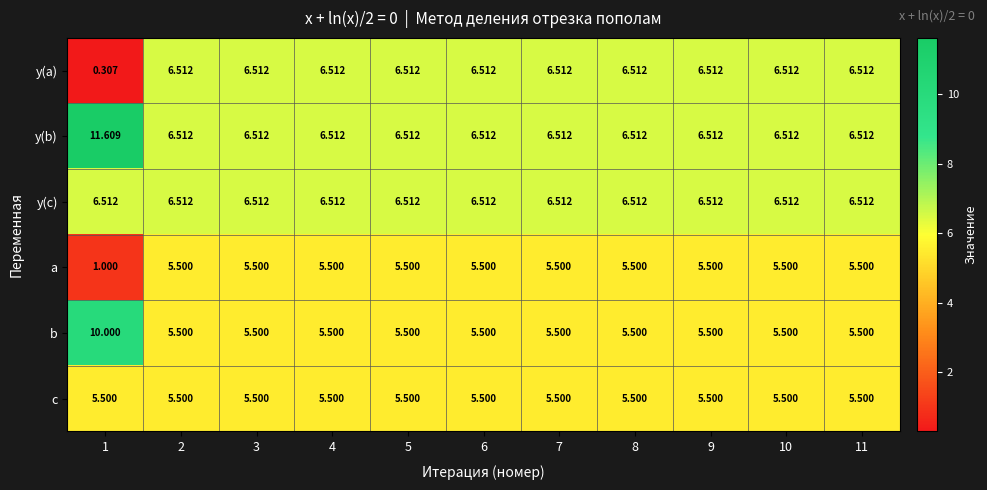

Which series has the widest spread of values?

y(a)